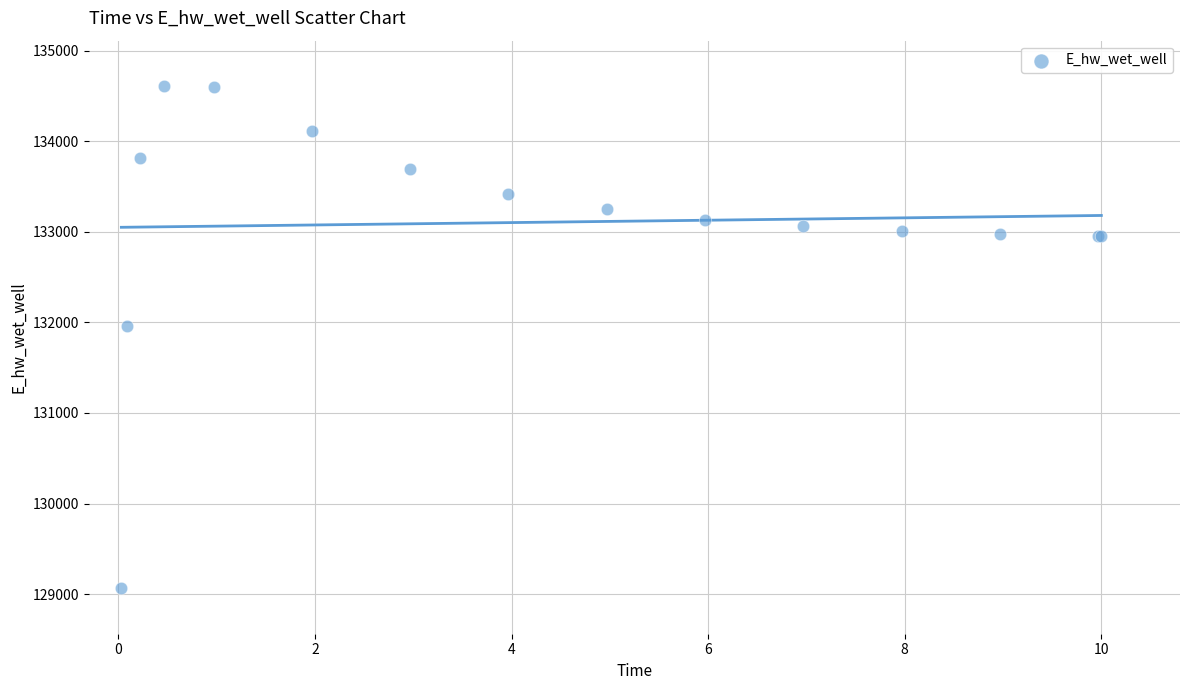

What Y value in the scatter plot is closest to 131835?

131956.5